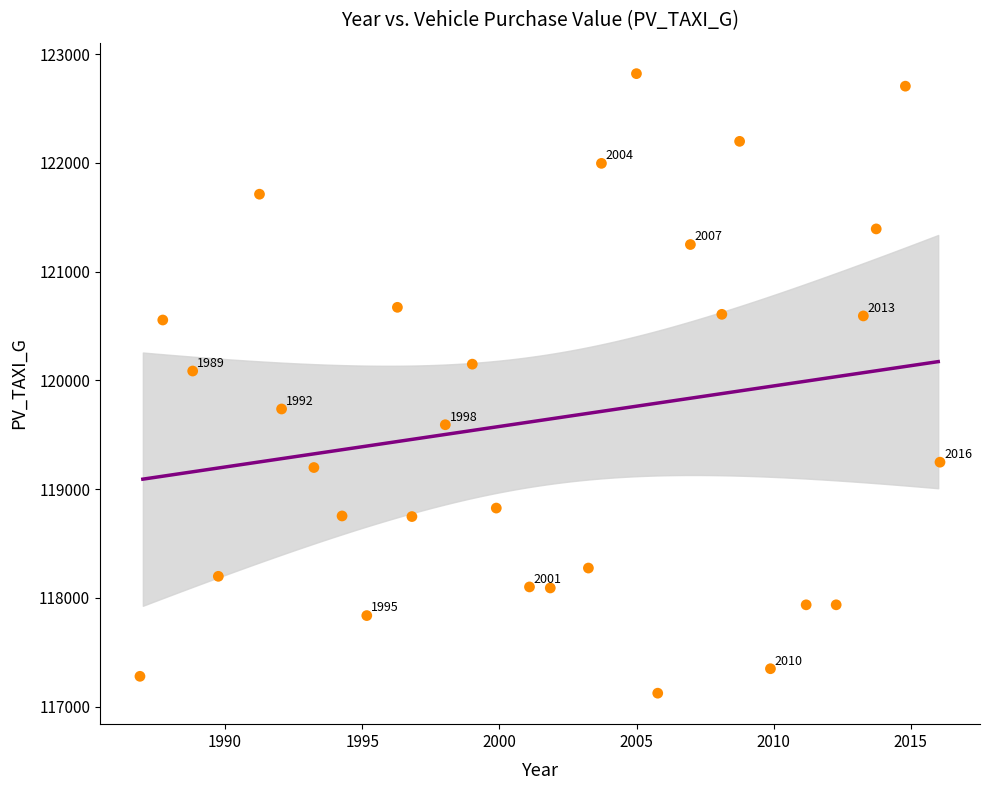

What is the range of X values (max minus min)?

29.2